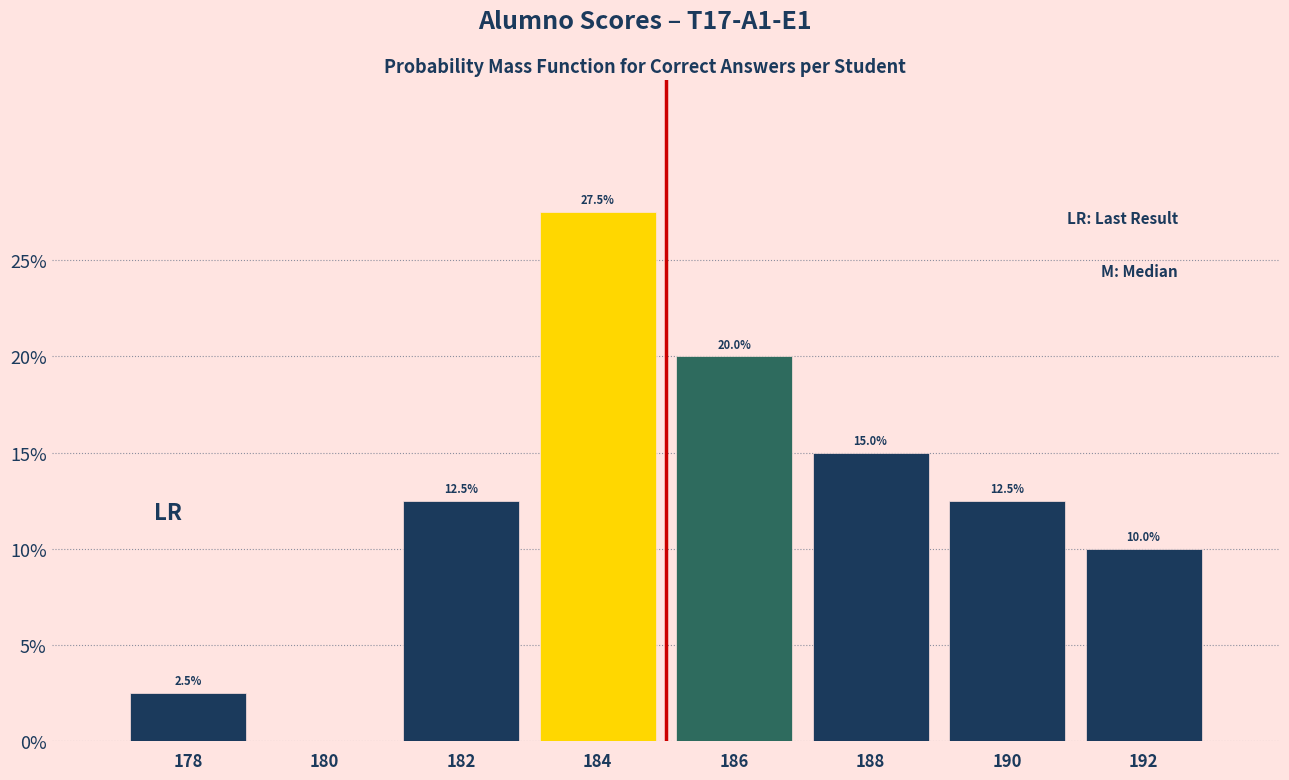

Over which range of the x-axis is the bar tallest?

183 to 185